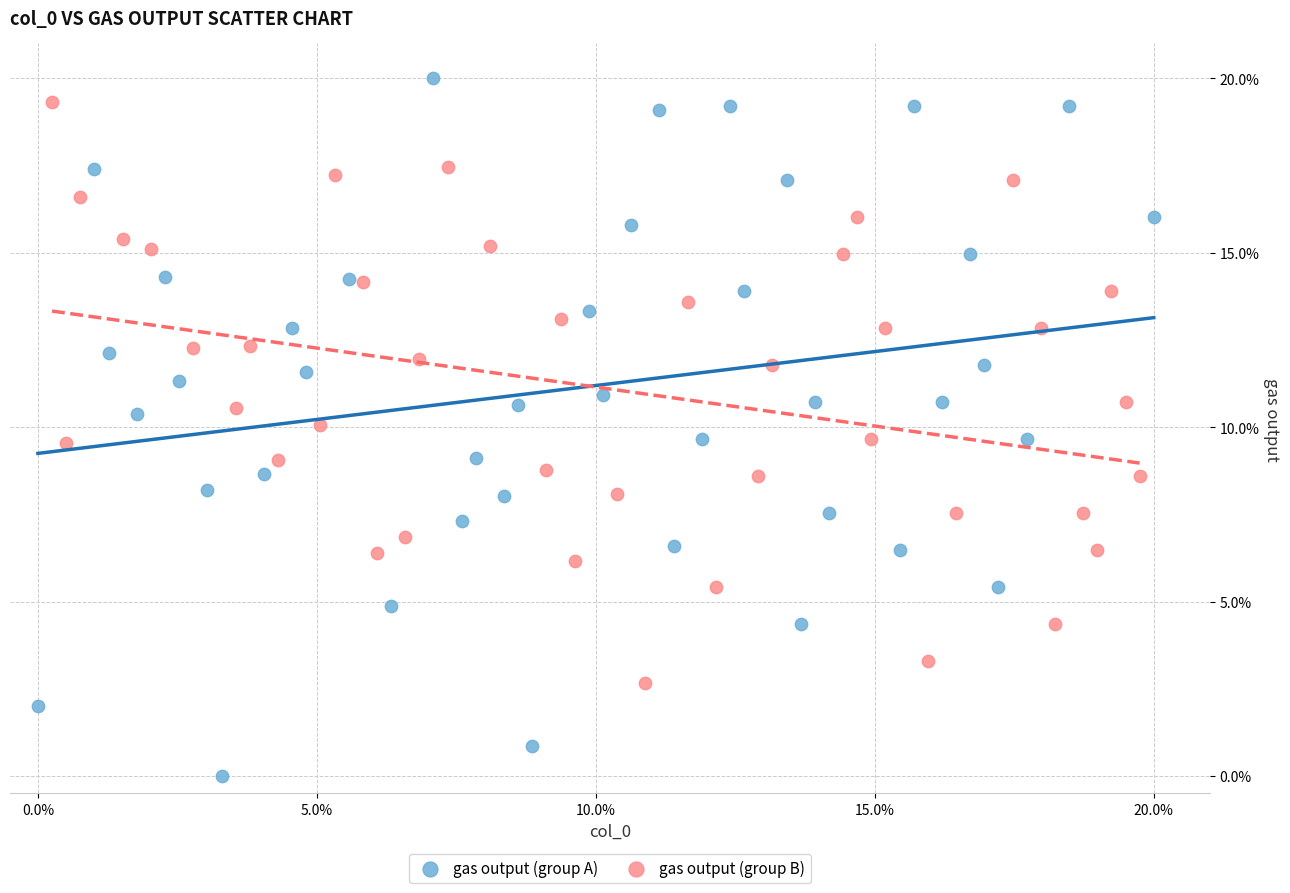

Which series has the largest Y range (max minus min)?

gas output (group A)